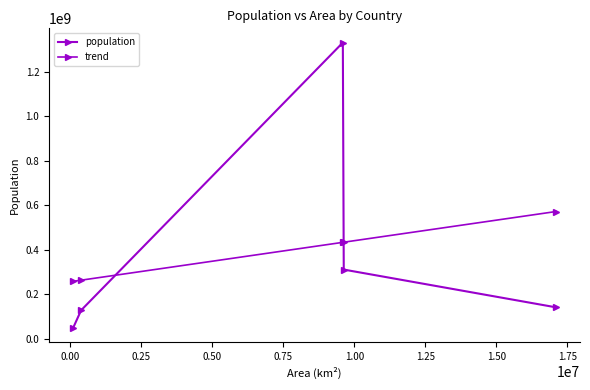

What is the difference between the maximum and minimum values in the population series?

1281621356.0